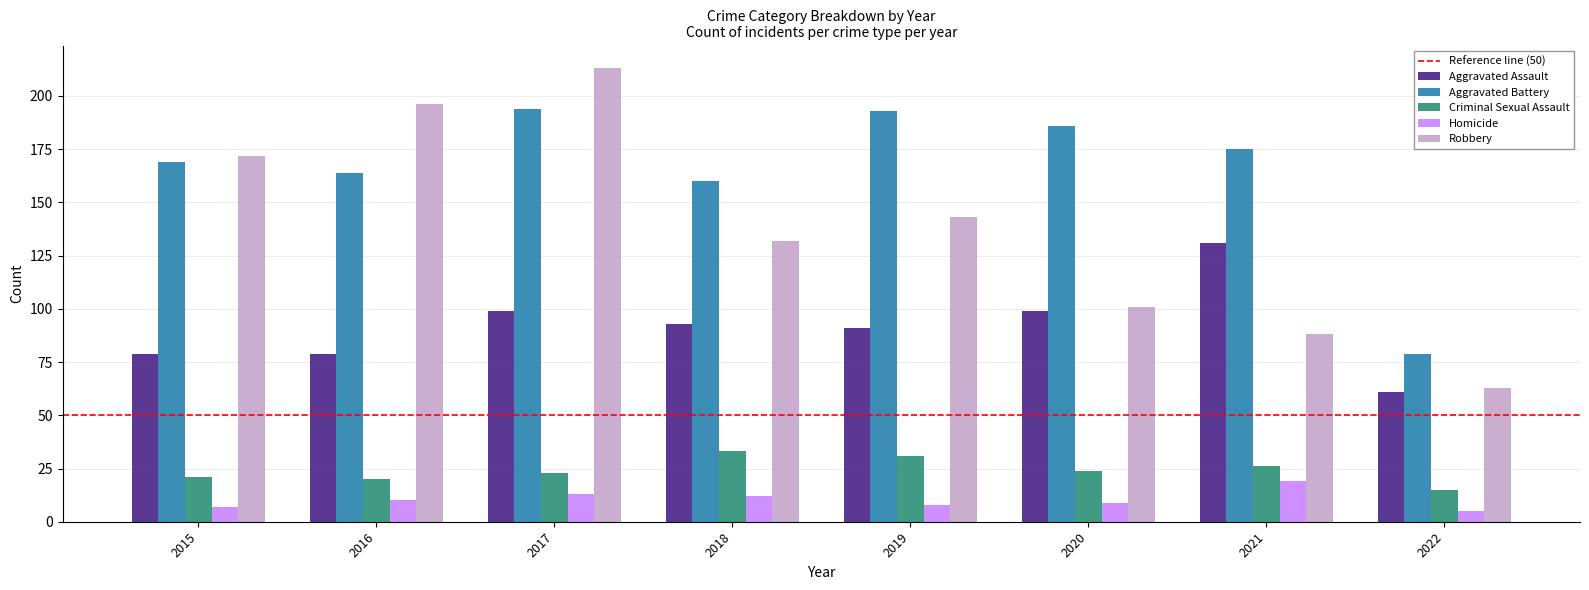

True or false: Robbery has a value of 254 at 2015.

False